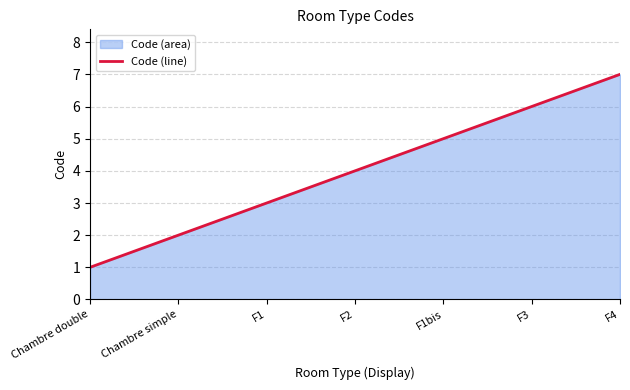

Which label corresponds to the largest value in the chart?

F4